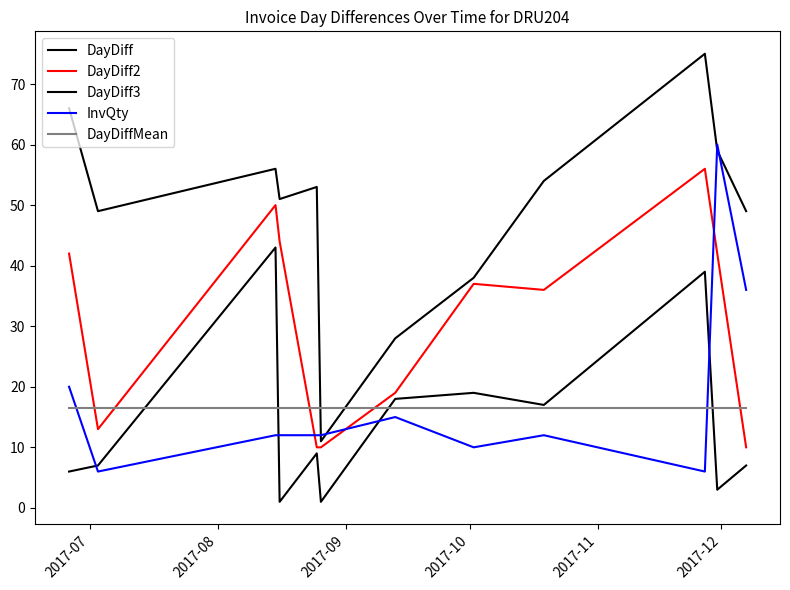

Does the chart display data point markers on the line(s)?

No